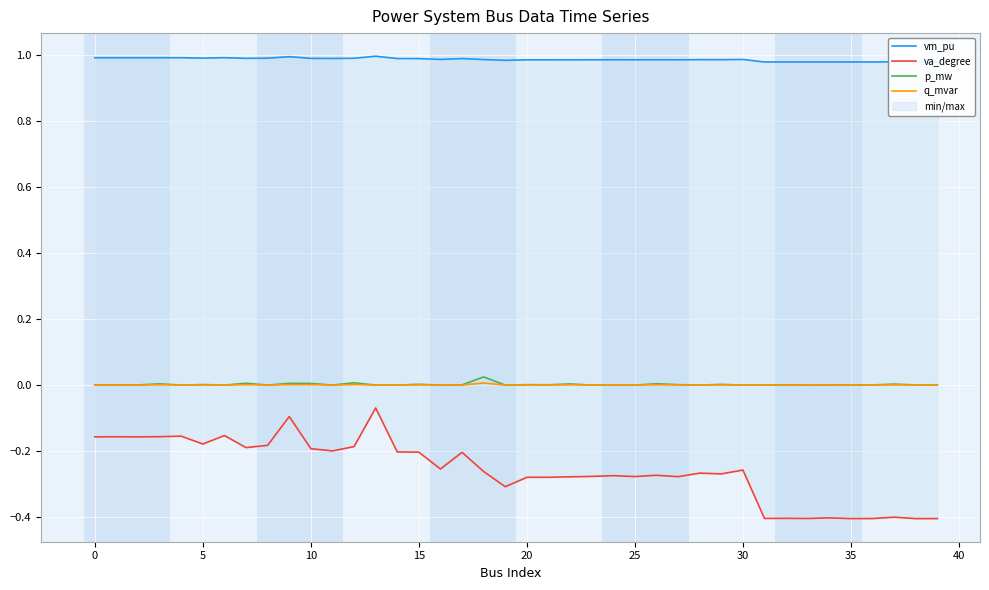

Which series changed the most between 17 and 29?

va_degree